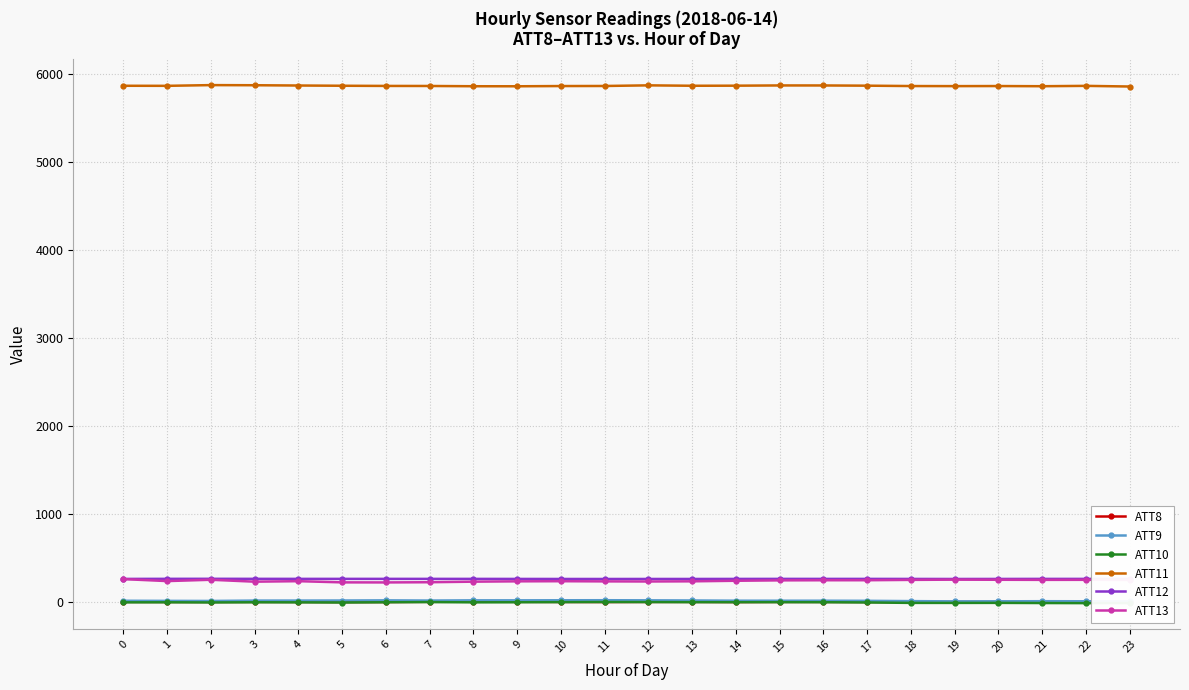

True or false: ATT9 and ATT8 cross at least once.

False